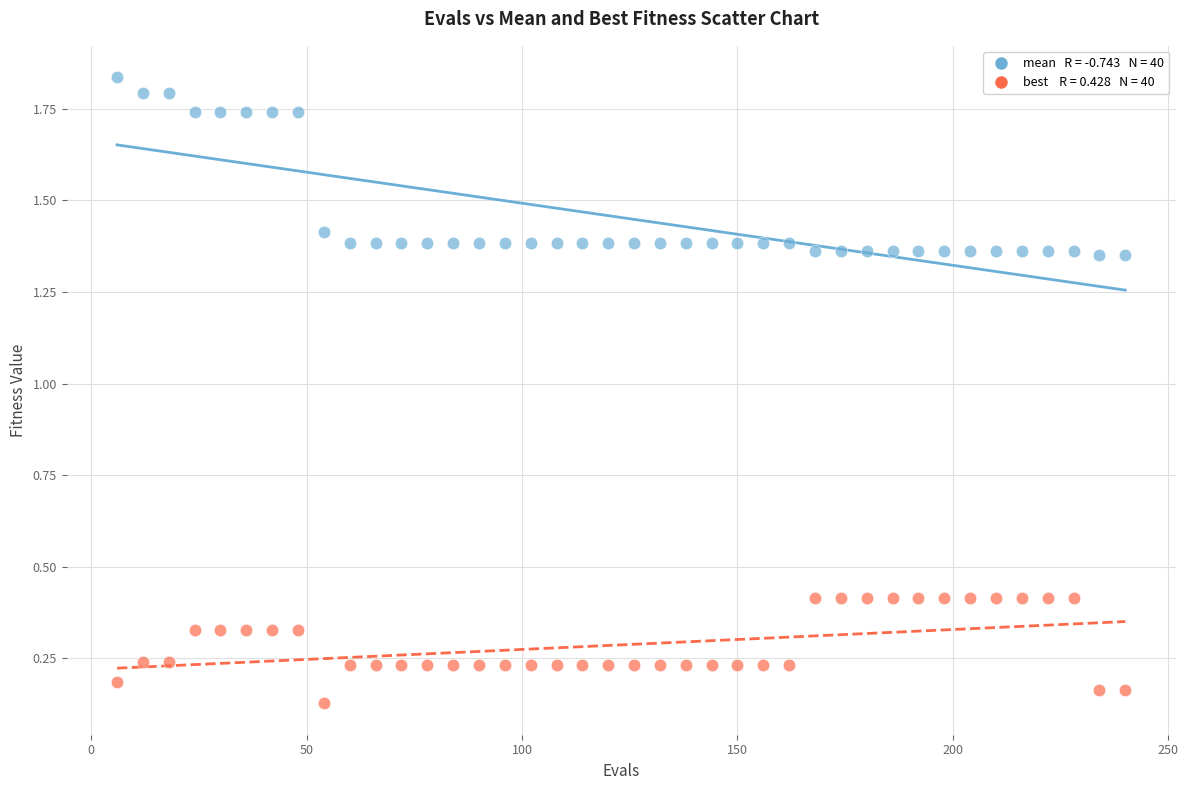

Across all data points, what is the range of X values (max minus min)?

234.0